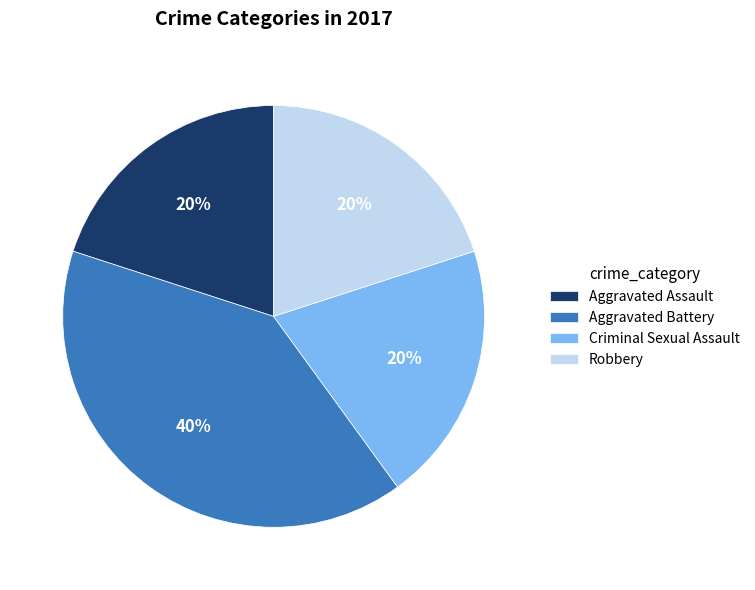

What is the ratio of the value at Aggravated Assault to the value at Criminal Sexual Assault?

1.0